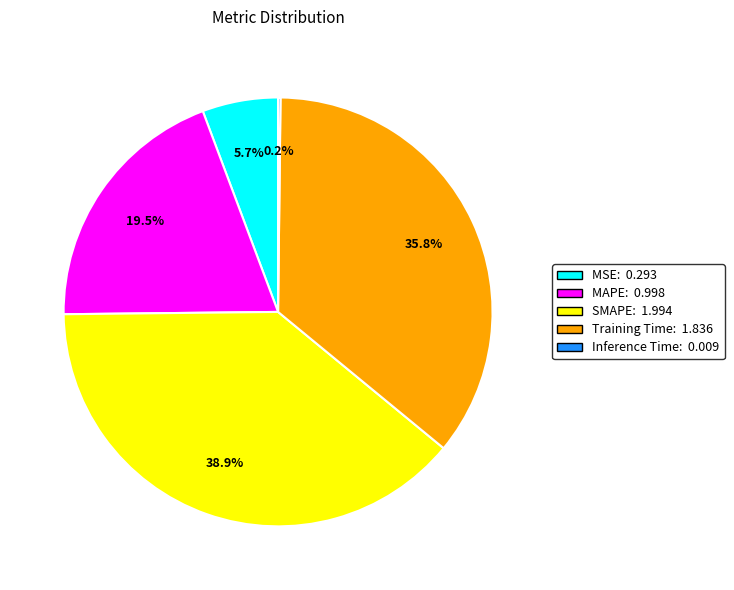

Combined, do SMAPE and Training Time account for over 50%?

Yes